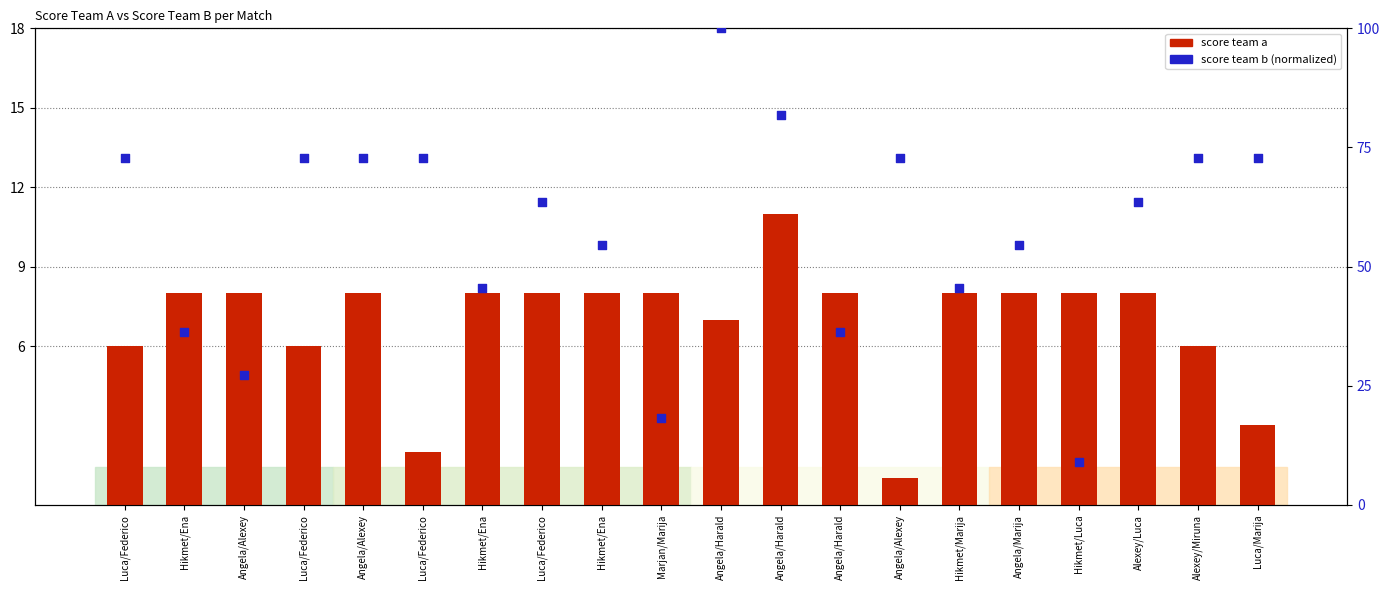

Which series contains the highest Y value?

score team b